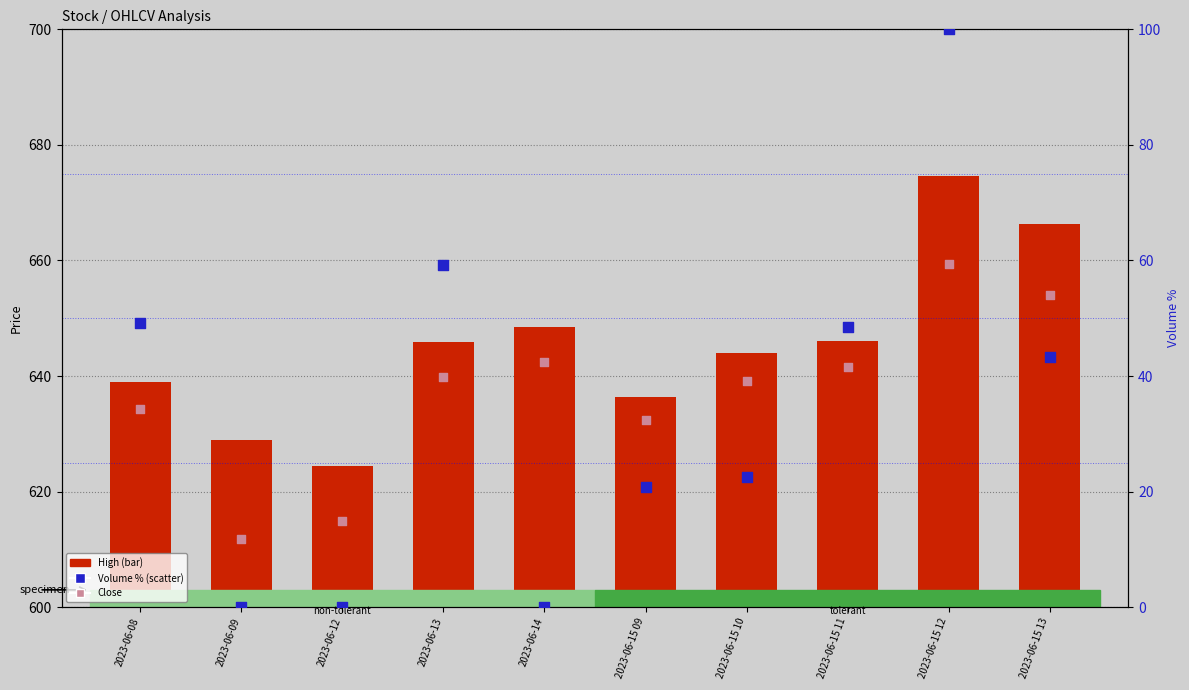

Which series has the largest total across all categories?

High